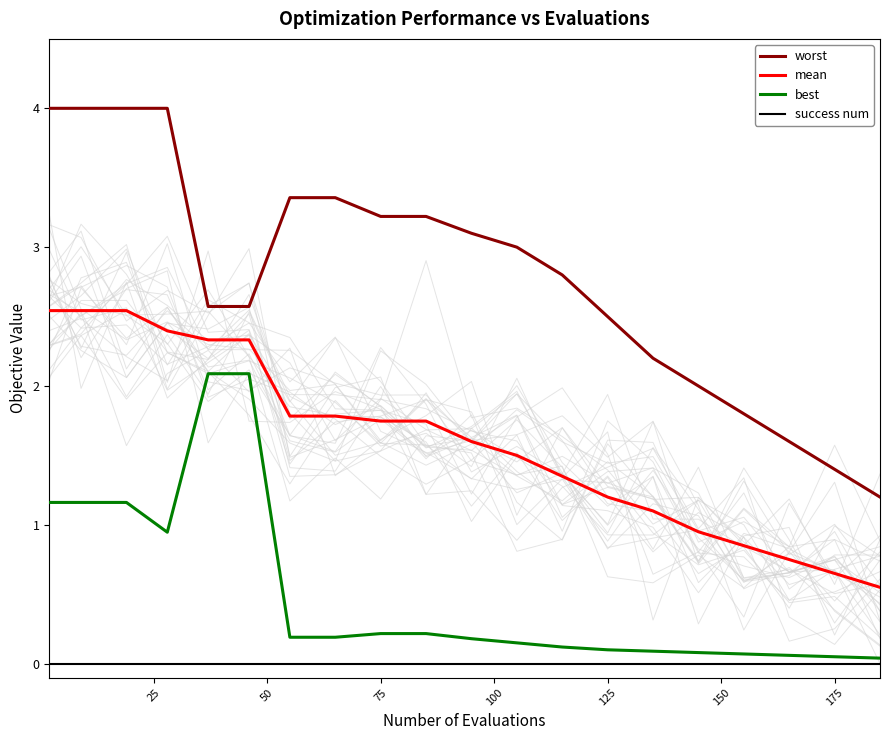

True or false: mean and worst intersect in this chart.

False